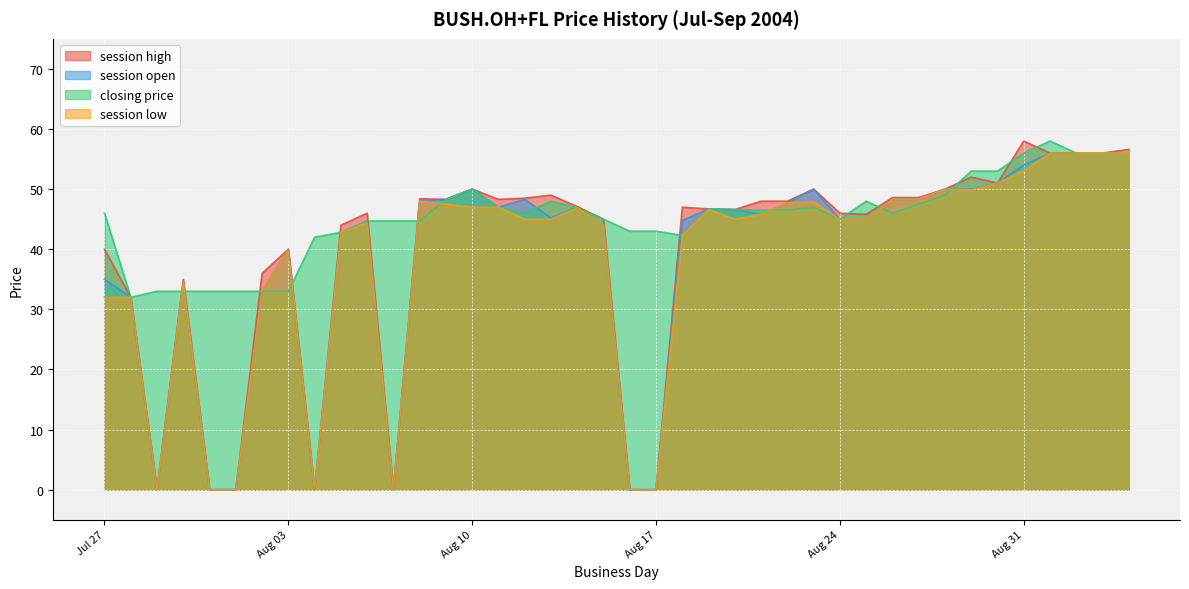

In session open, how many points are lower than both neighbors (excluding endpoints)?

6